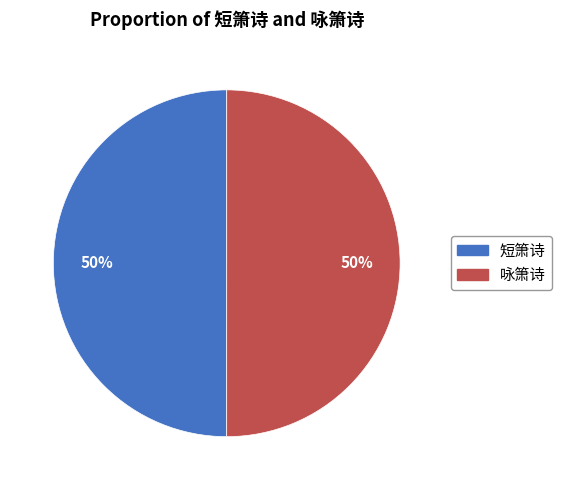

Count the number of slices in the pie.

2